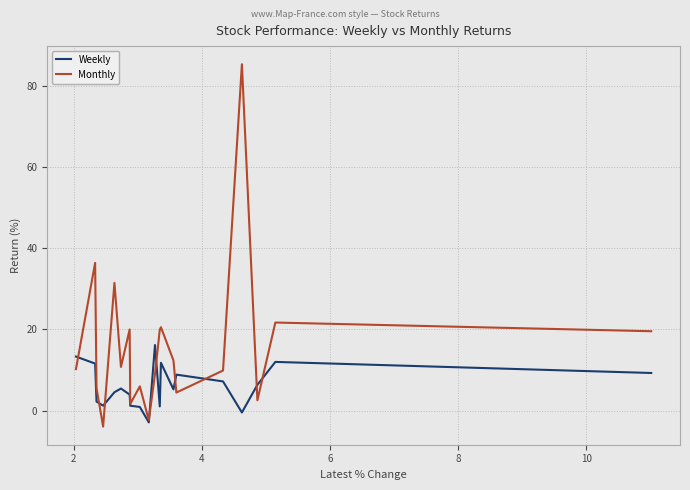

What is the greatest value displayed?

85.3